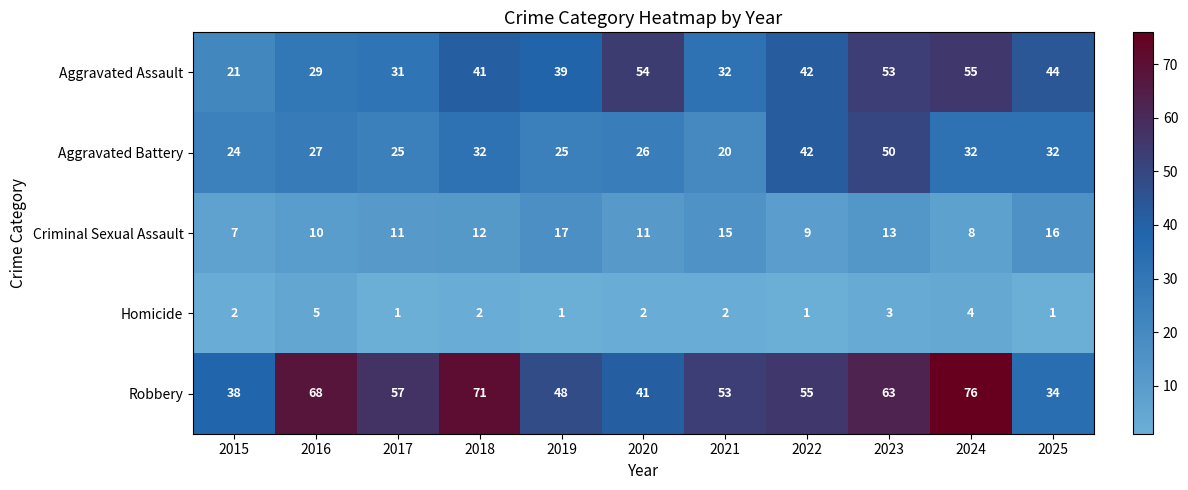

Where is Robbery nearest to the value 55?

2022